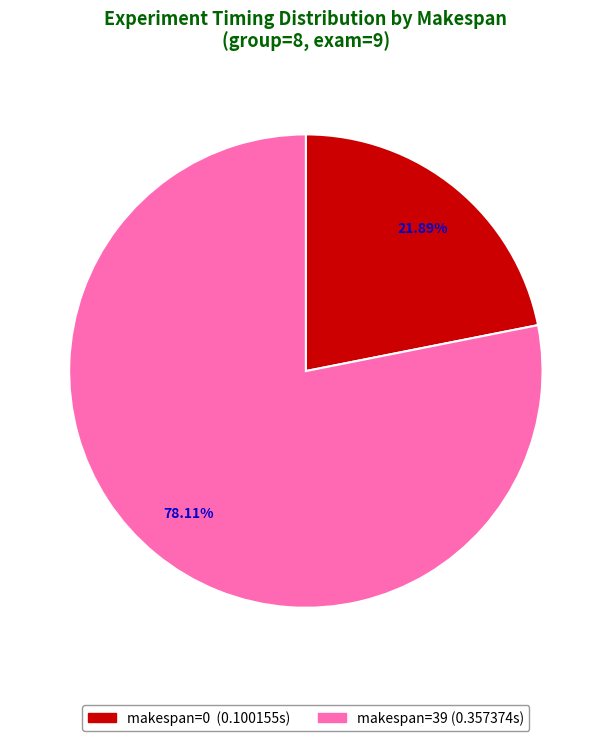

Is there a majority slice in this chart?

Yes